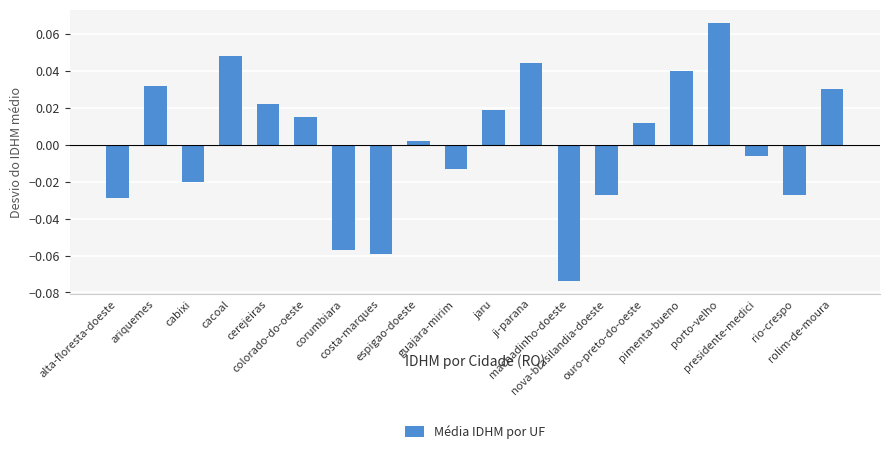

Does the chart contain any negative values?

Yes